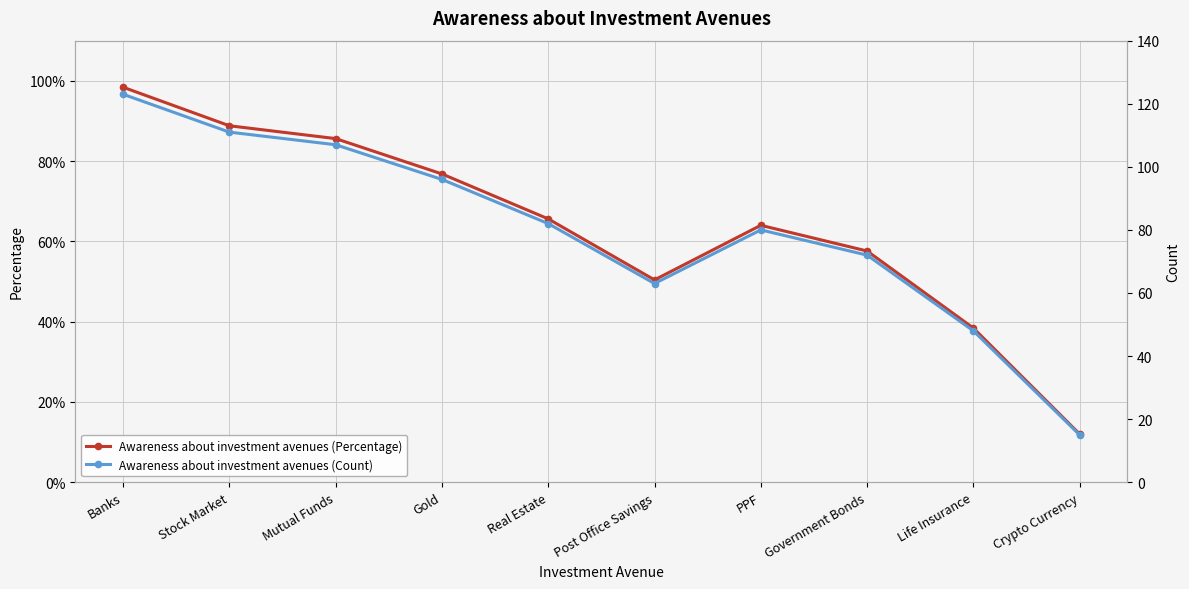

Reading right to left, extract all data points from this chart.

Awareness about investment avenues (Percentage): 0.1	0.4	0.6	0.6	0.5	0.7	0.8	0.9	0.9	1.0
Awareness about investment avenues (Count): 15.0	48.0	72.0	80.0	63.0	82.0	96.0	107.0	111.0	123.0